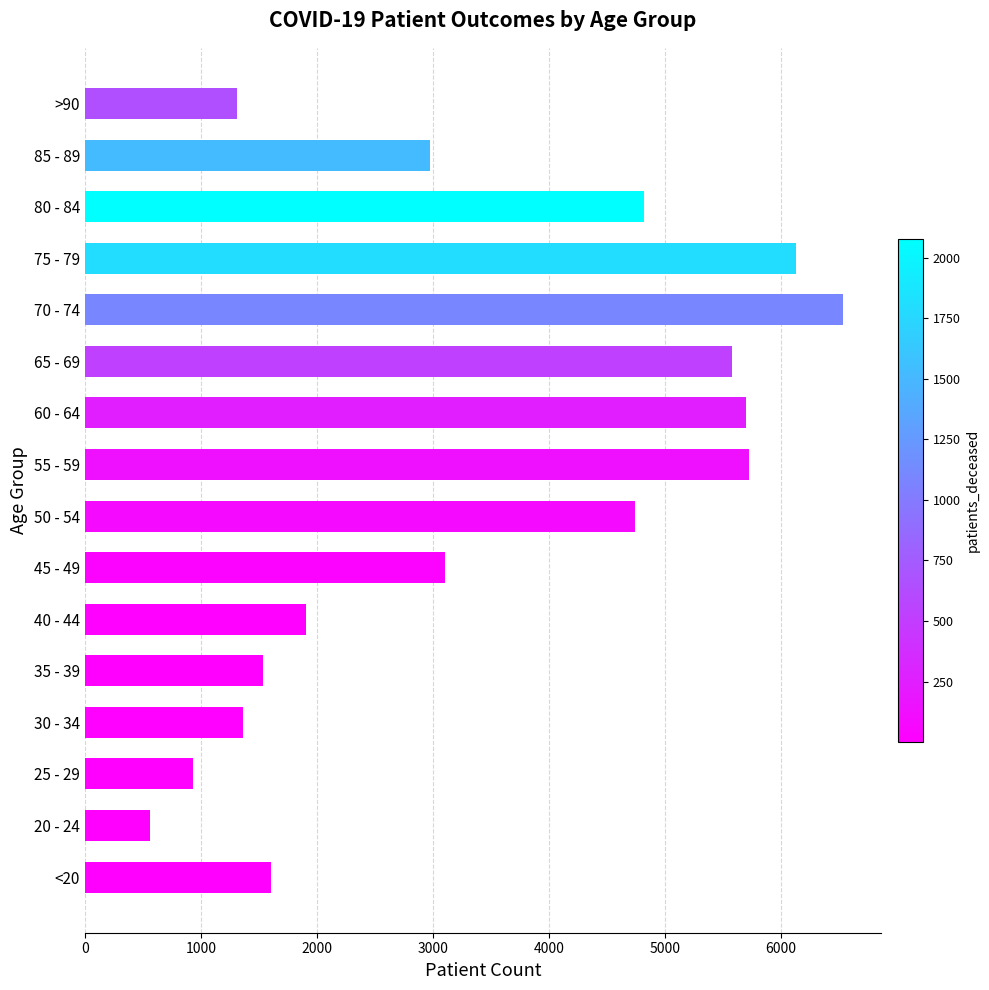

Are the bars horizontal?

Yes